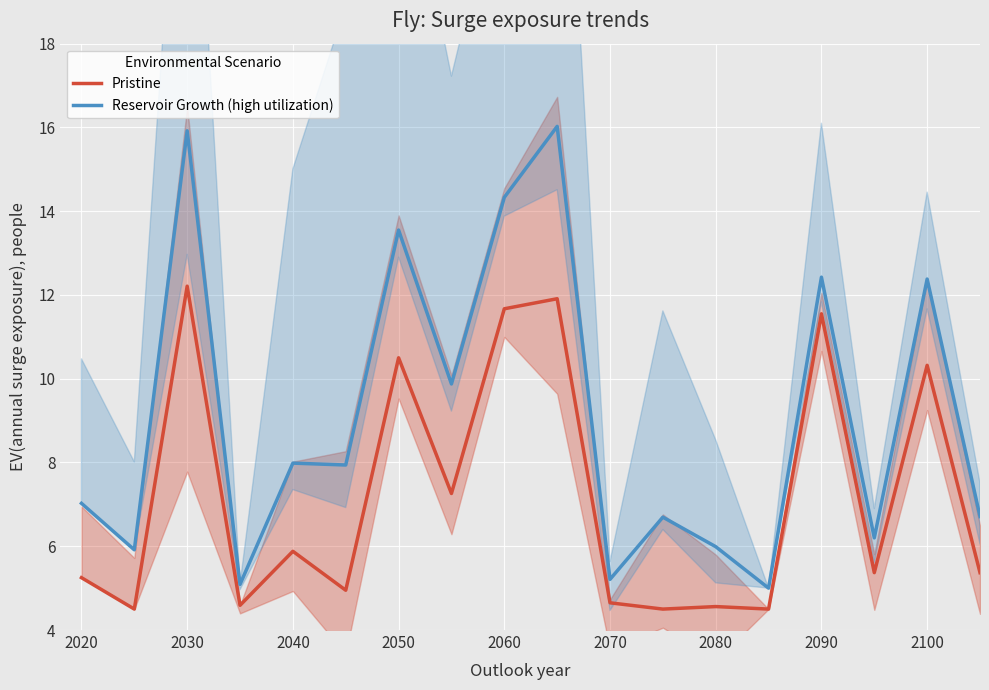

Reading right to left, extract all data points from this chart.

Pristine: 5.4	10.3	5.4	11.6	4.5	4.6	4.5	4.7	11.9	11.7	7.3	10.5	5.0	5.9	4.6	12.2	4.5	5.2
Reservoir Growth (high utilization): 6.7	12.4	6.2	12.4	5.0	6.0	6.7	5.2	16.0	14.3	9.9	13.6	7.9	8.0	5.1	15.9	5.9	7.0